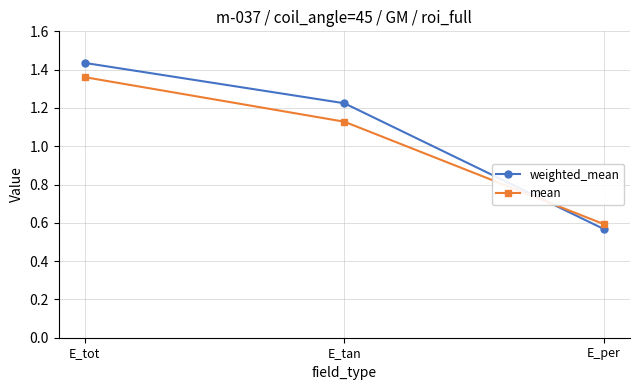

At which label does weighted_mean reach its minimum?

E_per